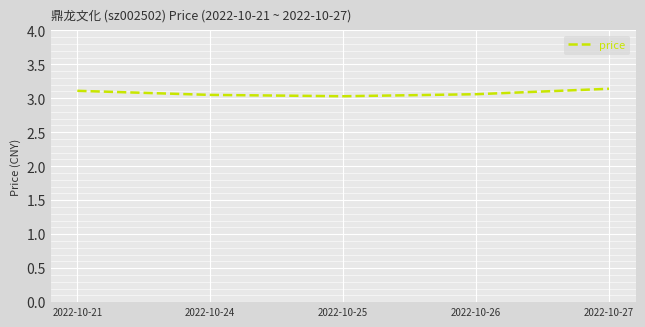

What is the difference between the second highest and second lowest values?

0.1